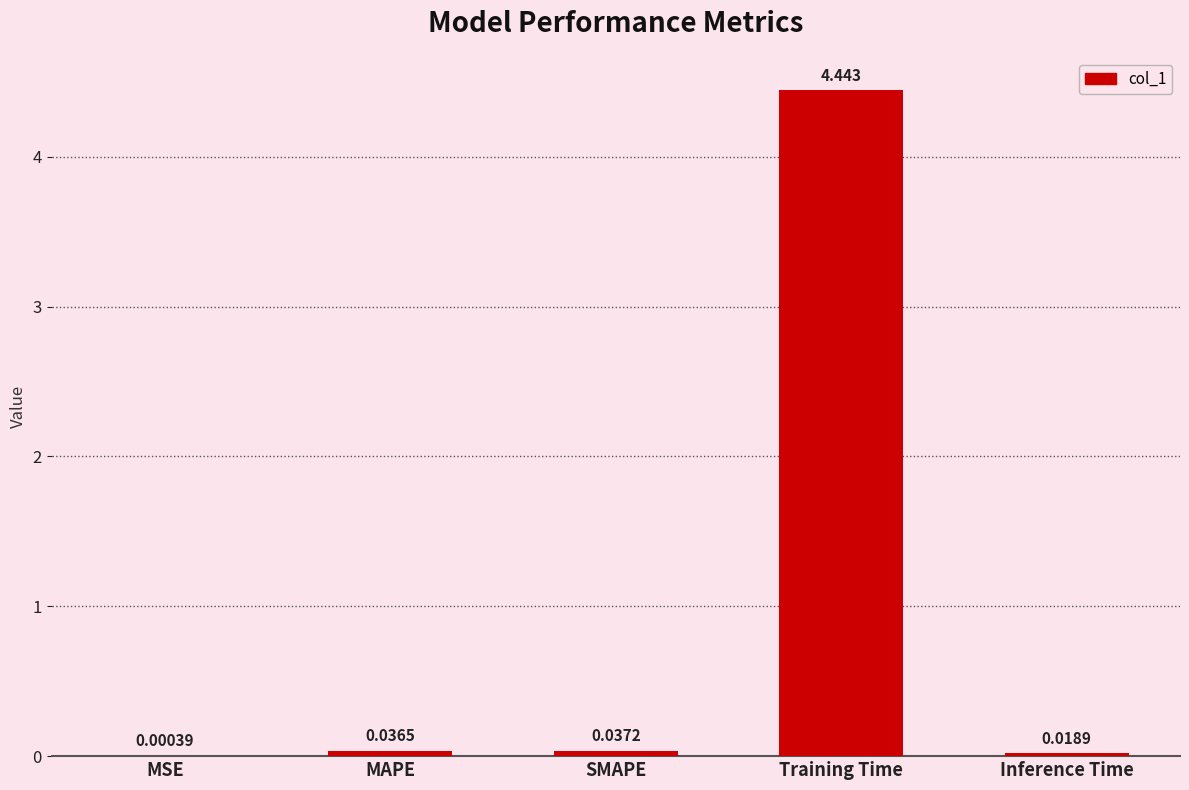

Between Inference Time and Training Time, which is larger?

Training Time